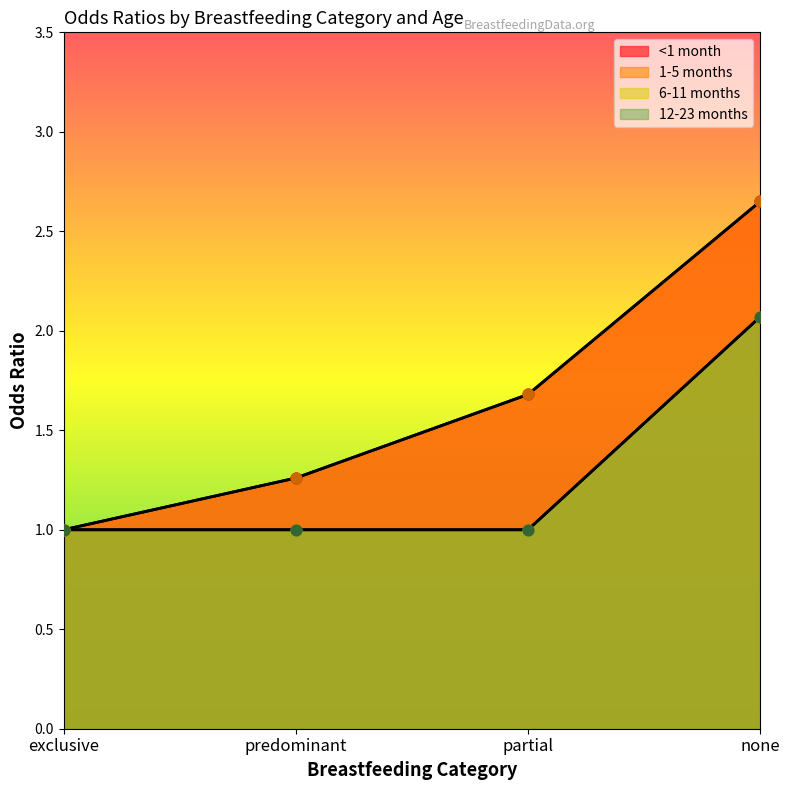

Is the value of 6-11 months at partial greater than the value of 12-23 months at exclusive?

No